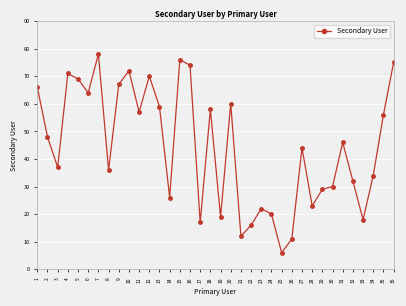

Reading right to left, list all the values displayed in this chart.

75	56	34	18	32	46	30	29	23	44	11	6	20	22	16	12	60	19	58	17	74	76	26	59	70	57	72	67	36	78	64	69	71	37	48	66